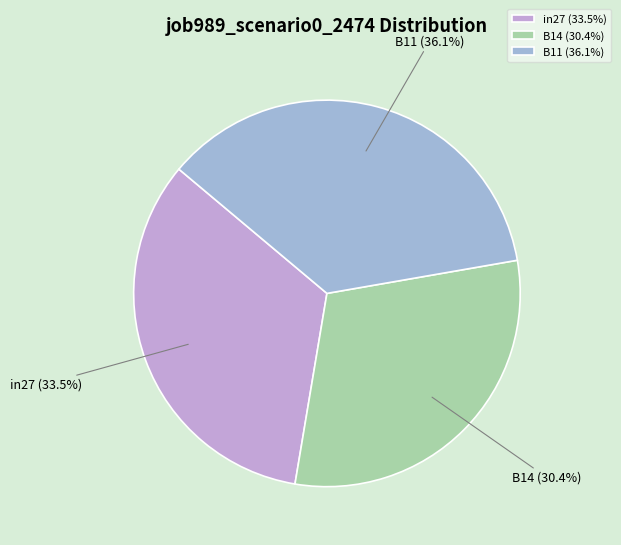

Rank the categories by value from lowest to highest.

B14, in27, B11